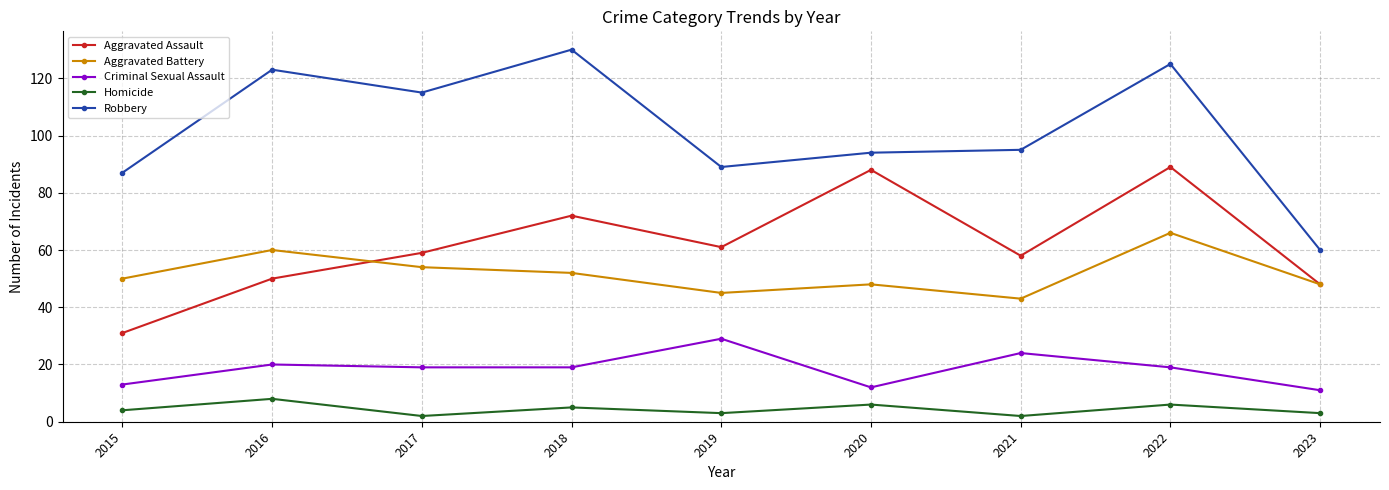

What is the maximum value for Aggravated Assault?

89